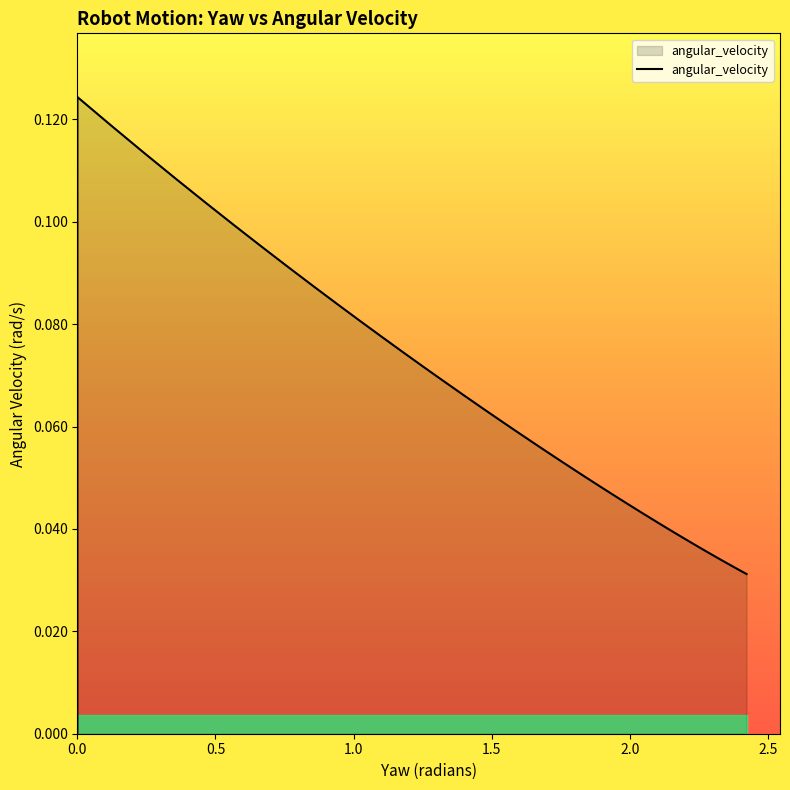

What is the maximum value shown in the chart?

0.1